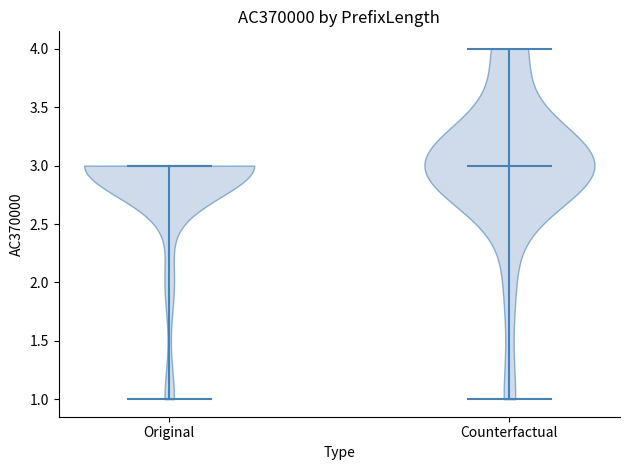

Where does the median line of the violin for Original sit on the y-axis? The values are not printed on the chart, so give them approximately, as read against the axis.

3